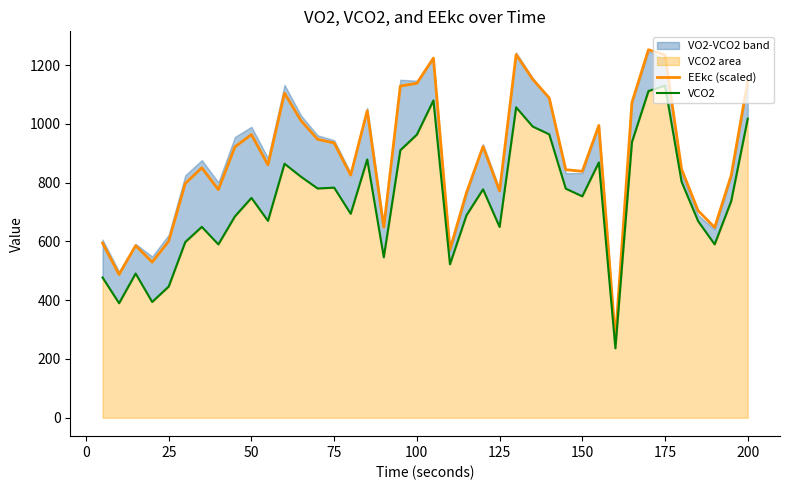

True or false: EEkc (scaled) has a value of 1634.2 at 50.

False